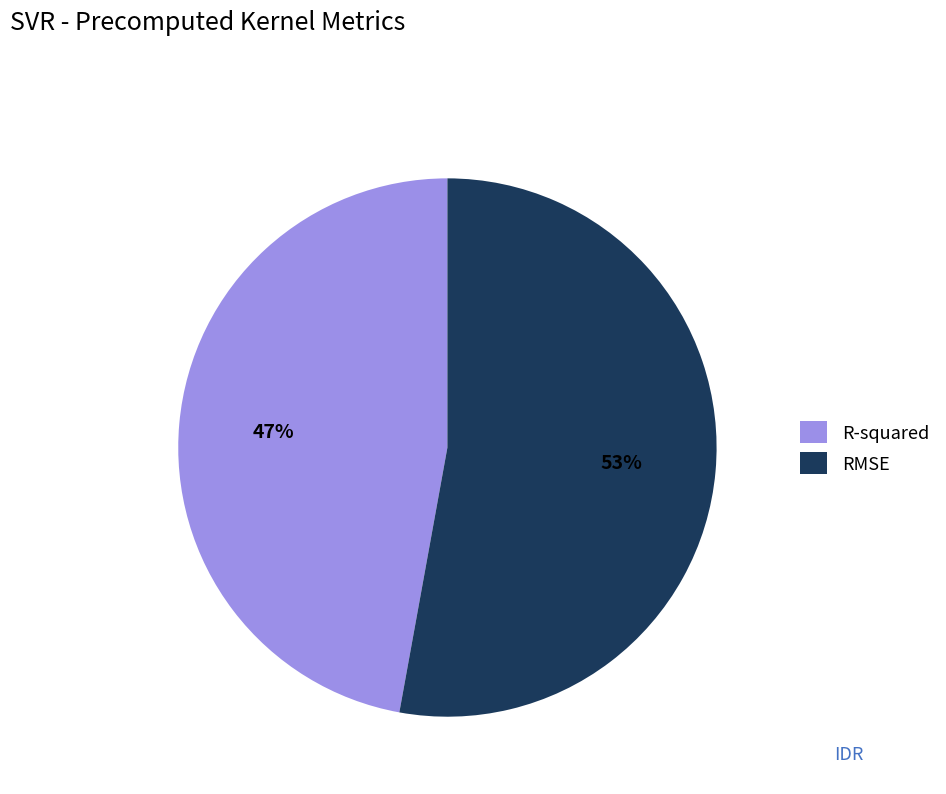

What percentage is the R-squared slice, to the nearest percent?

47%